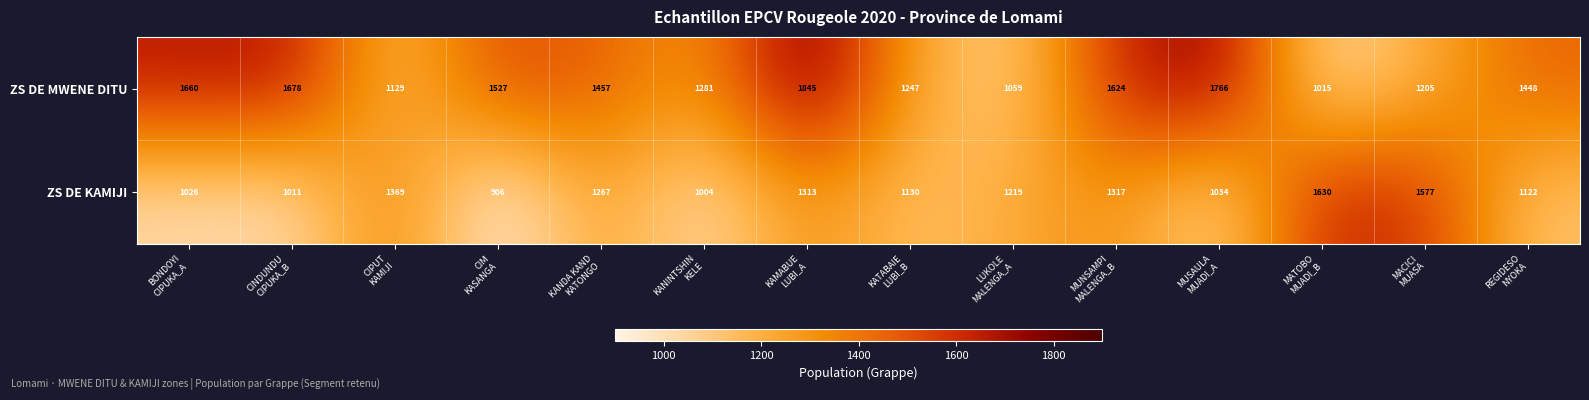

Reading left to right, transcribe all the data shown in this chart.

ZS DE MWENE DITU: 1660	1678	1129	1527	1457	1281	1845	1247	1059	1624	1766	1015	1205	1448
ZS DE KAMIJI: 1026	1011	1369	906	1267	1004	1313	1130	1219	1317	1034	1630	1577	1122